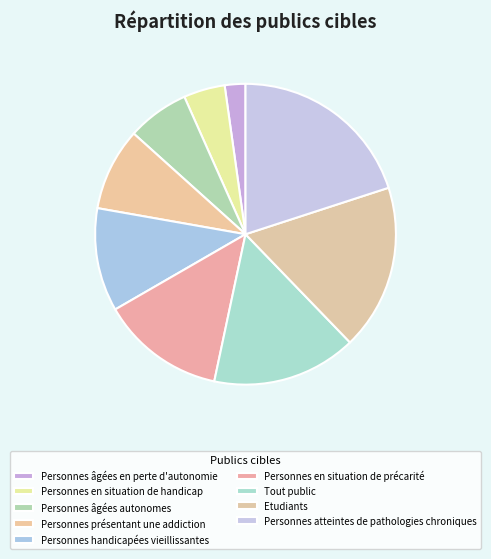

Does Personnes atteintes de pathologies chroniques represent more than half of the total?

No